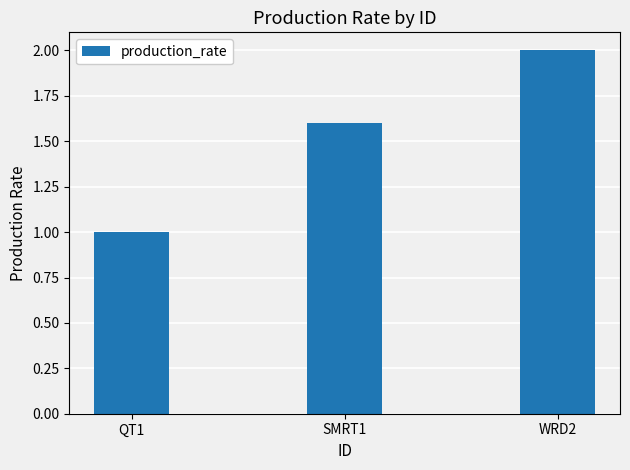

What is the approximate value at WRD2?

2.0